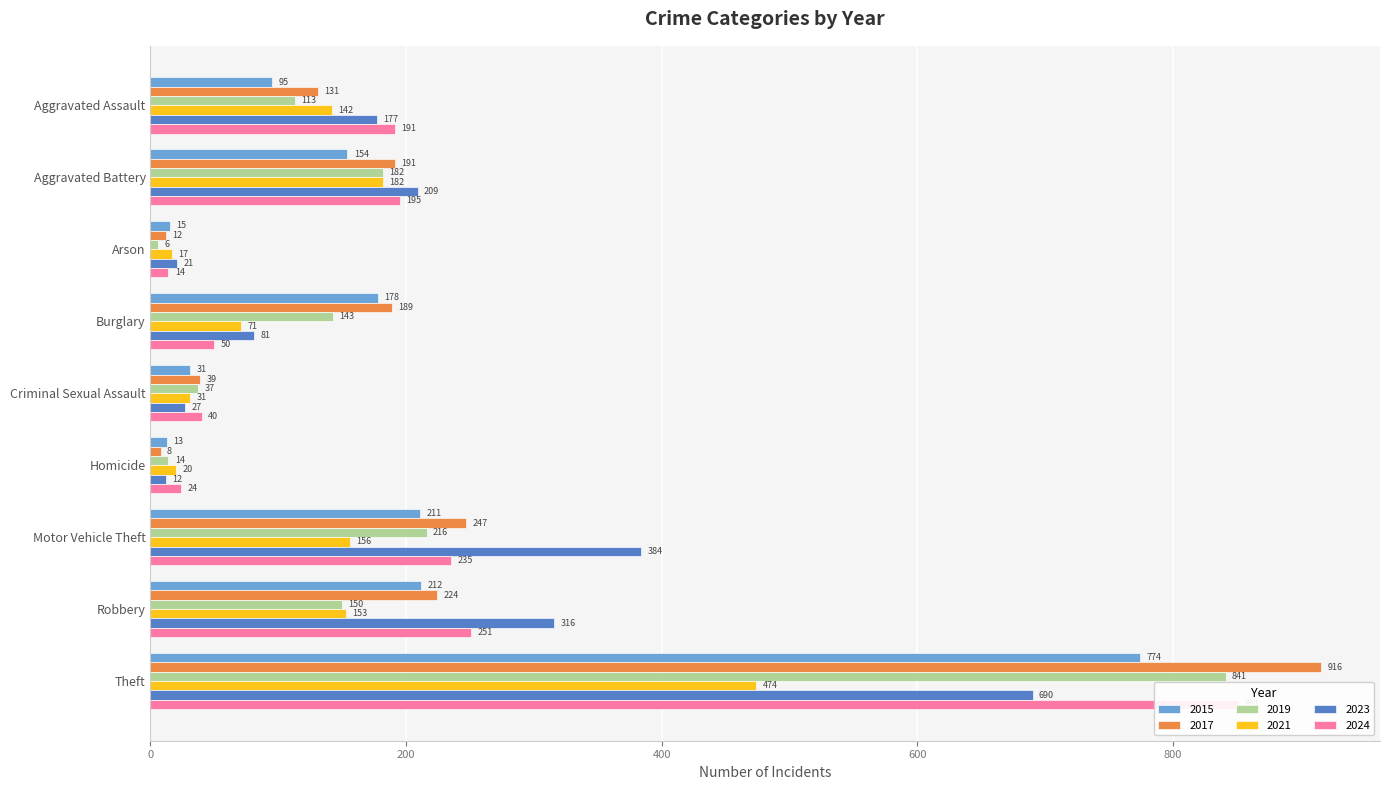

Which category has the lowest value across all series?

Arson